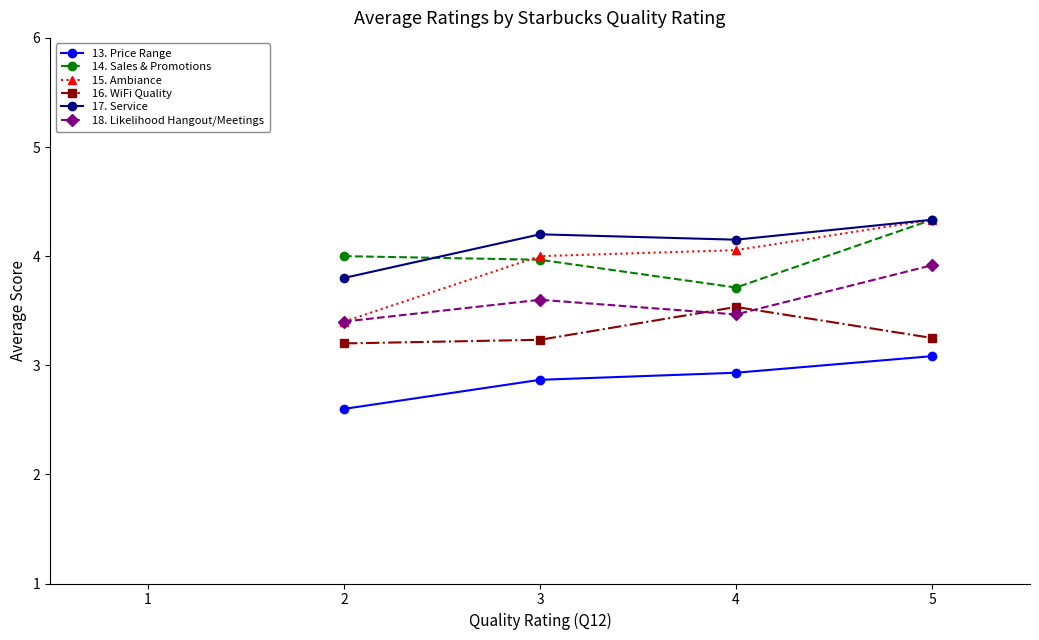

The value of 17. Service at 2 is 3.8. True or false?

True